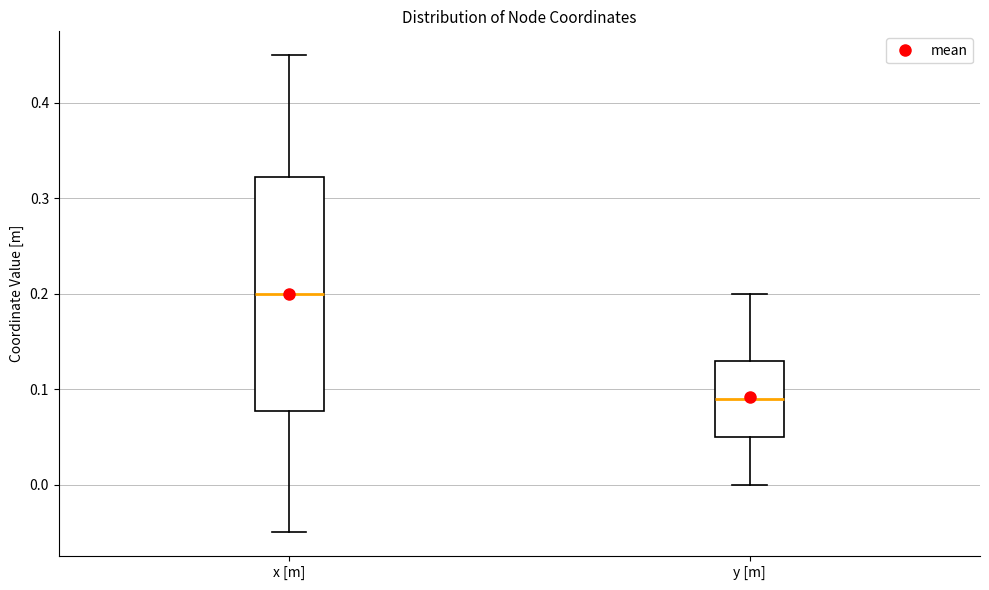

Which box has the highest median line?

x [m]